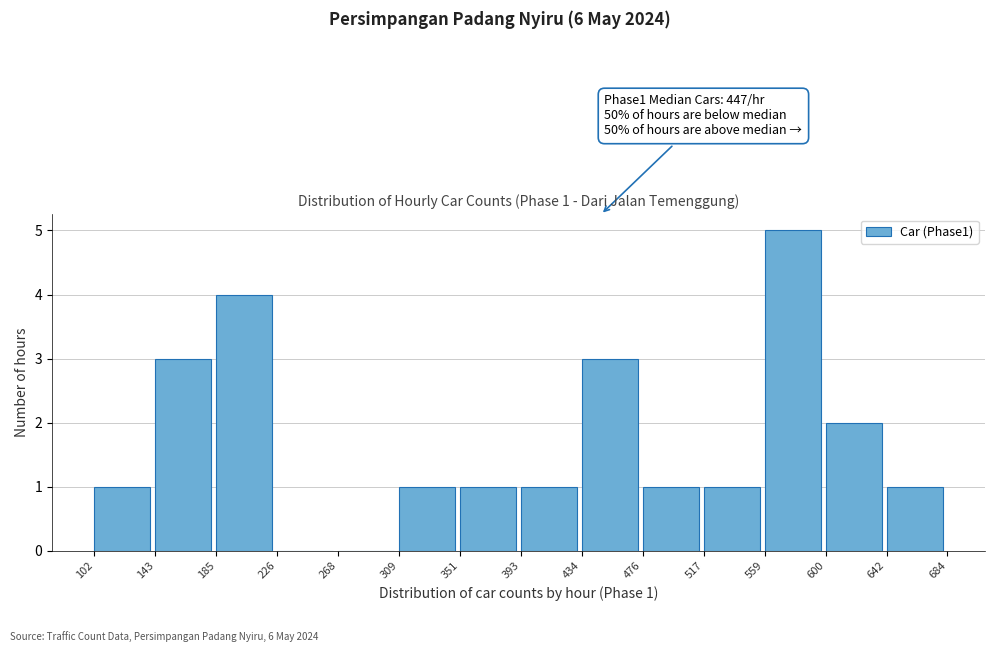

Over which range of the x-axis is the bar tallest?

559 to 600